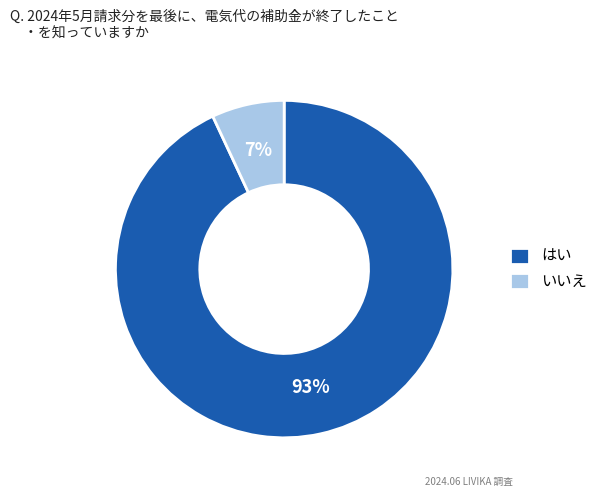

Between いいえ and はい, which is larger?

はい